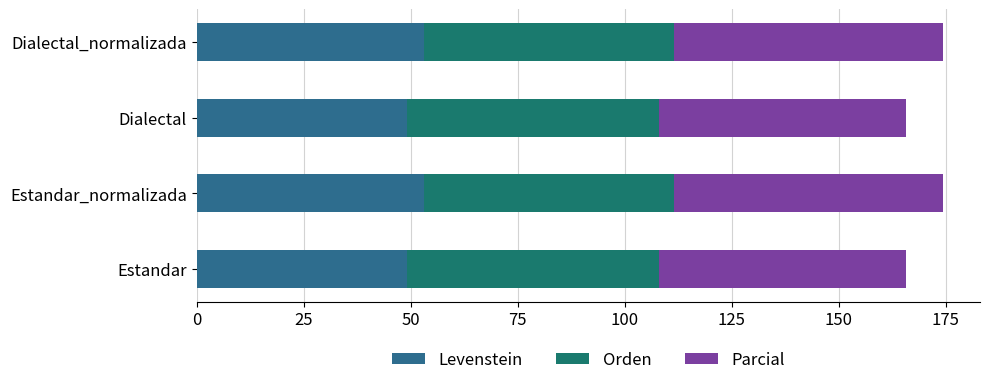

What is the average value of the Orden series?

58.6